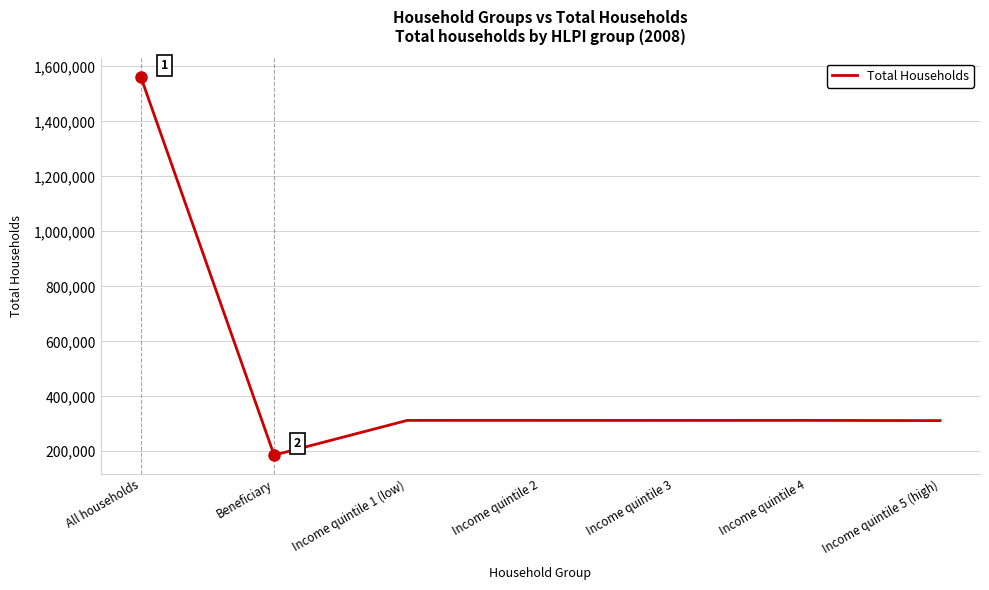

The chart shows a value of 312336 at Income quintile 4. True or false?

True